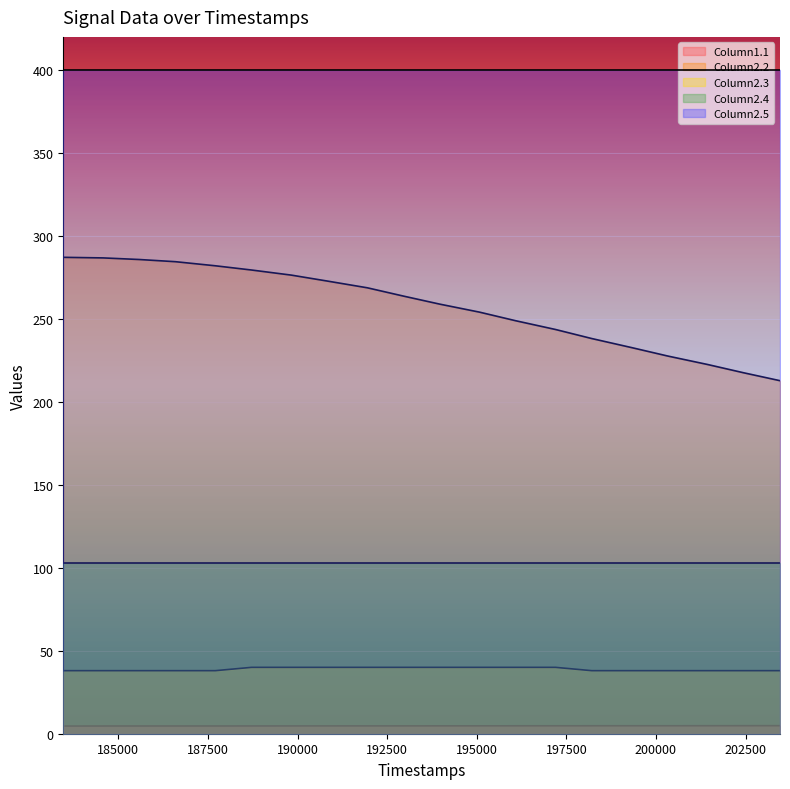

How many data points does each series have?

20